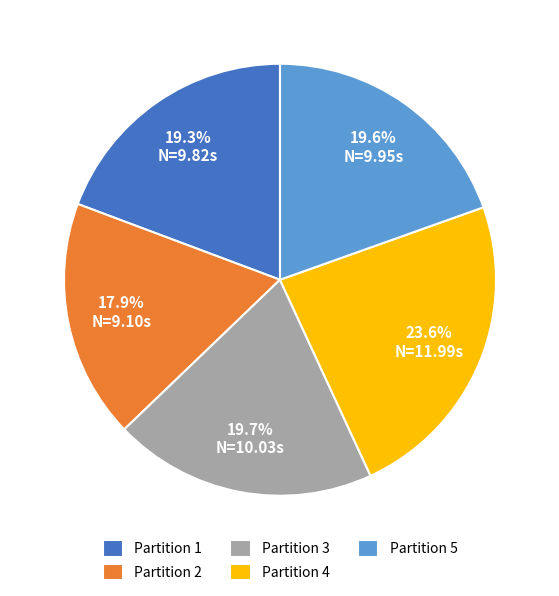

How much of the chart is everything except Partition 5?

80.4%